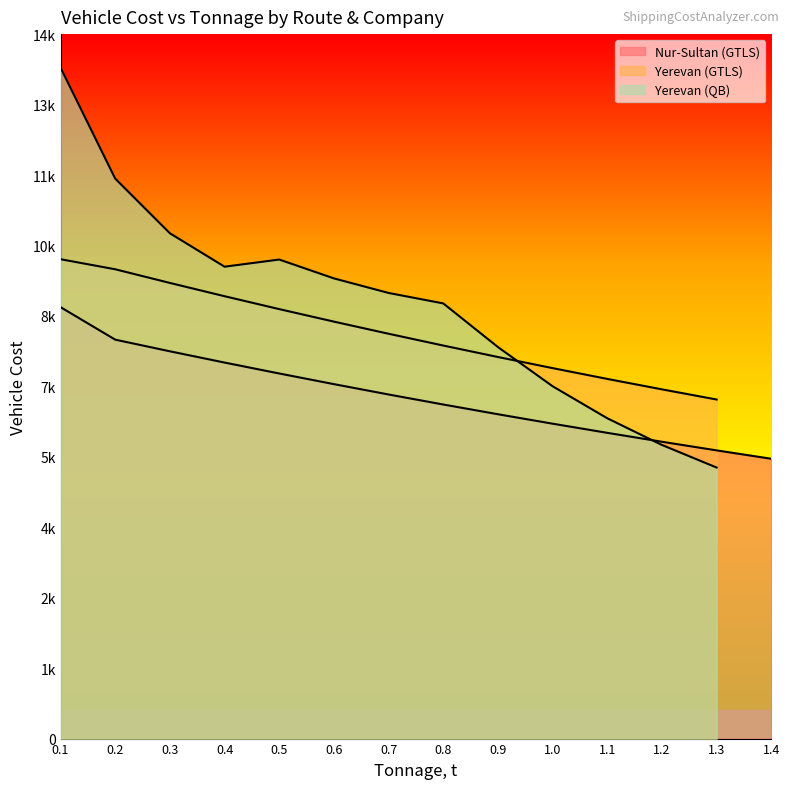

What are all the series names shown in the legend?

Nur-Sultan (GTLS), Yerevan (GTLS), Yerevan (QB)